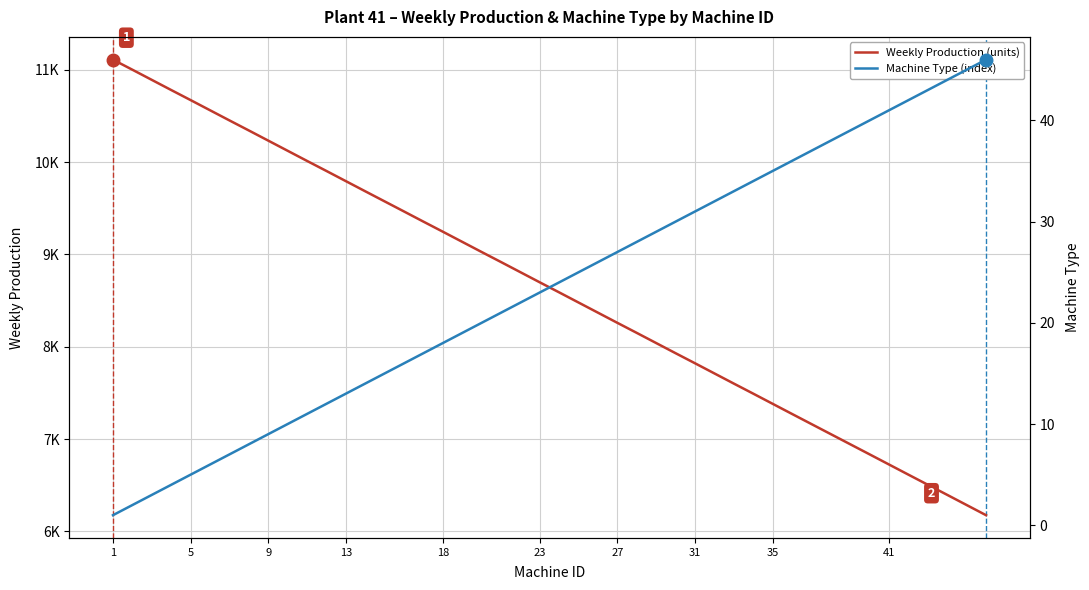

Does the chart display data point markers on the line(s)?

No